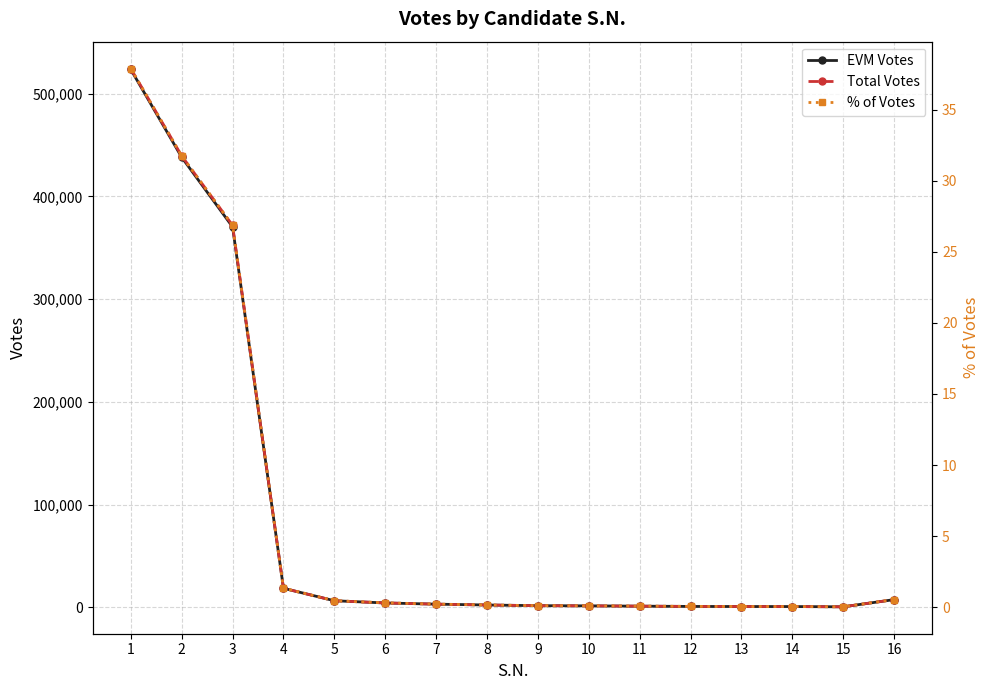

True or false: Total Votes has a value of 665726.9 at 2.

False